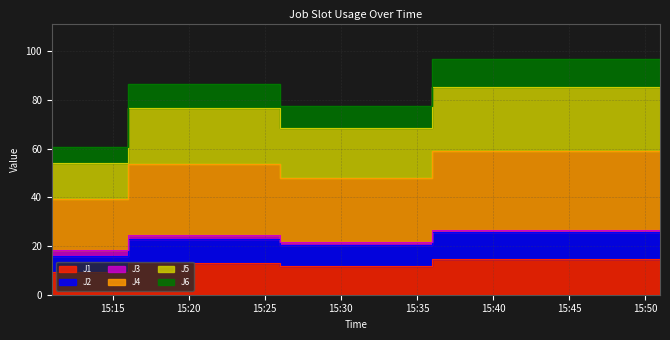

True or false: J6 and J1 cross at least once.

False